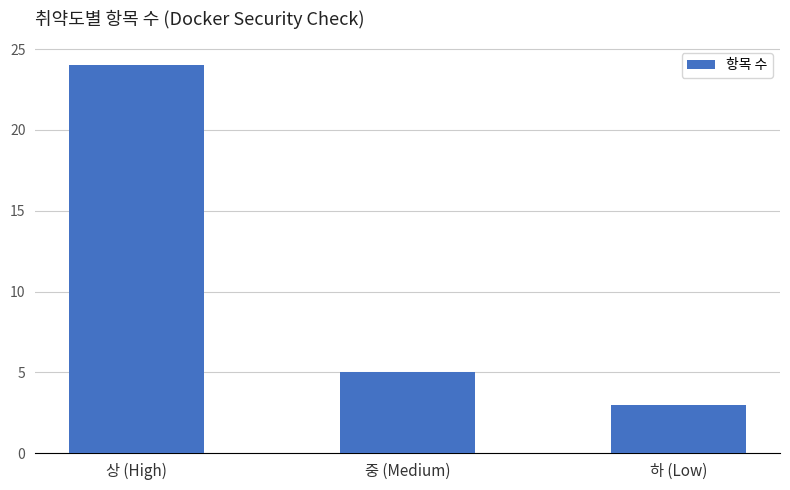

What is the sum of all values?

32